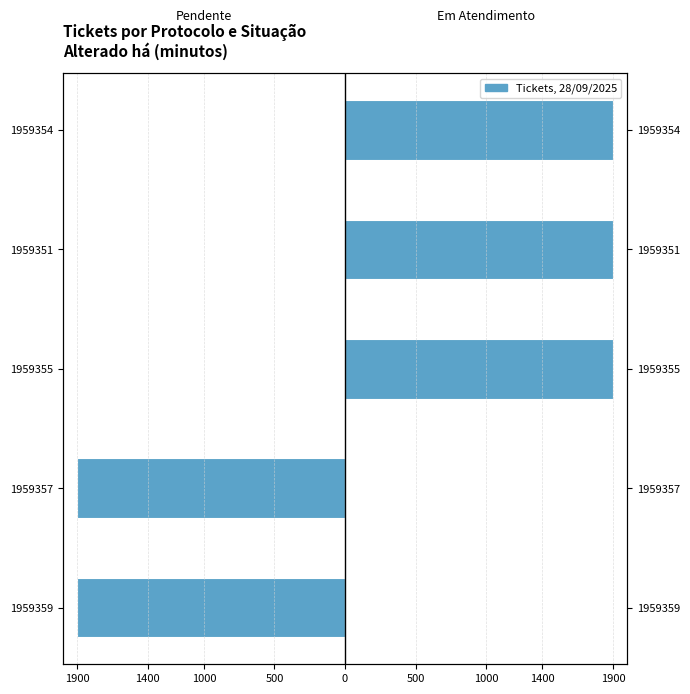

What is the greatest value displayed?

1900.0